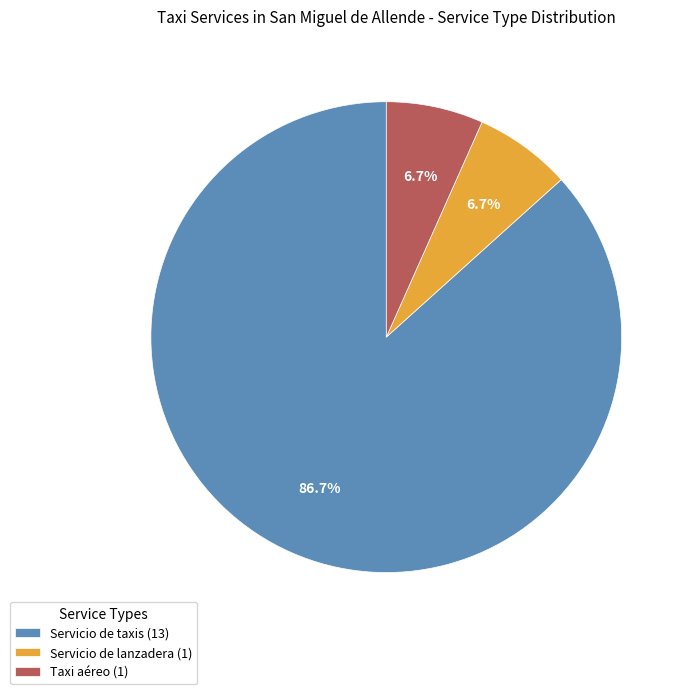

The Servicio de lanzadera slice represents 7% of the pie. True or false?

True